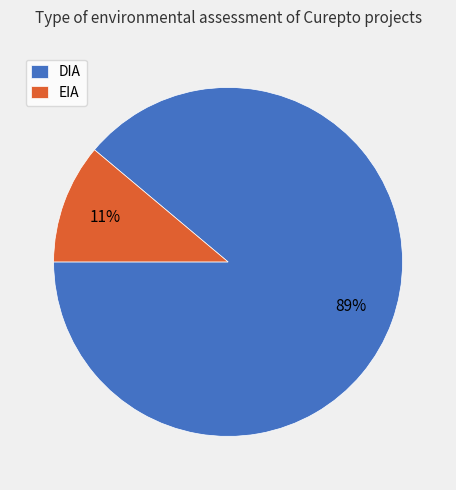

Does EIA represent more than half of the total?

No